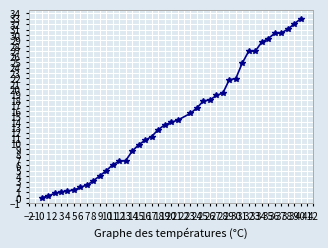

What is the change in value from 29 to 37?

+8.6